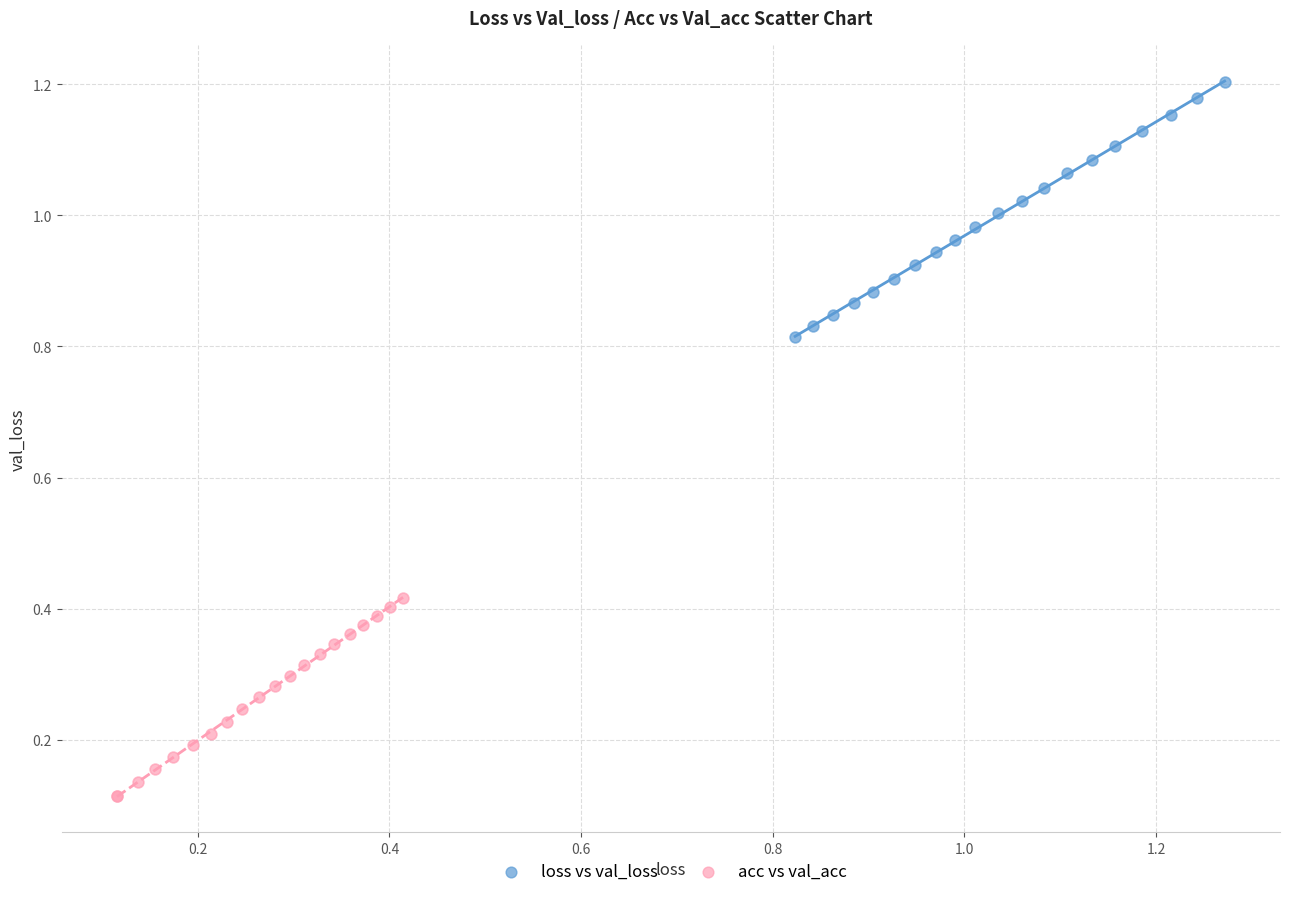

Which series reaches the minimum Y coordinate?

acc vs val_acc